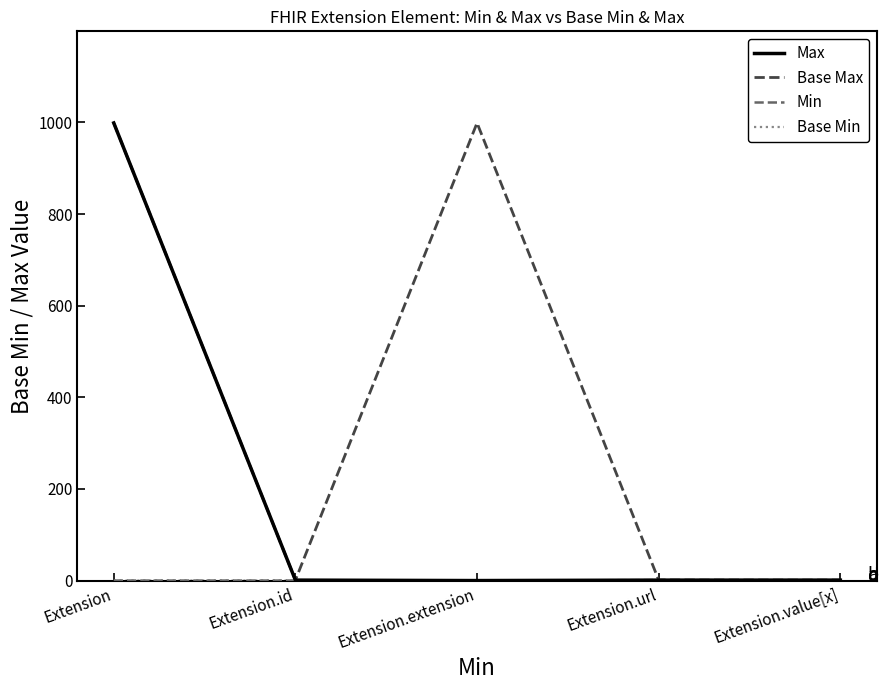

At which category does the chart reach its peak across all series?

Extension